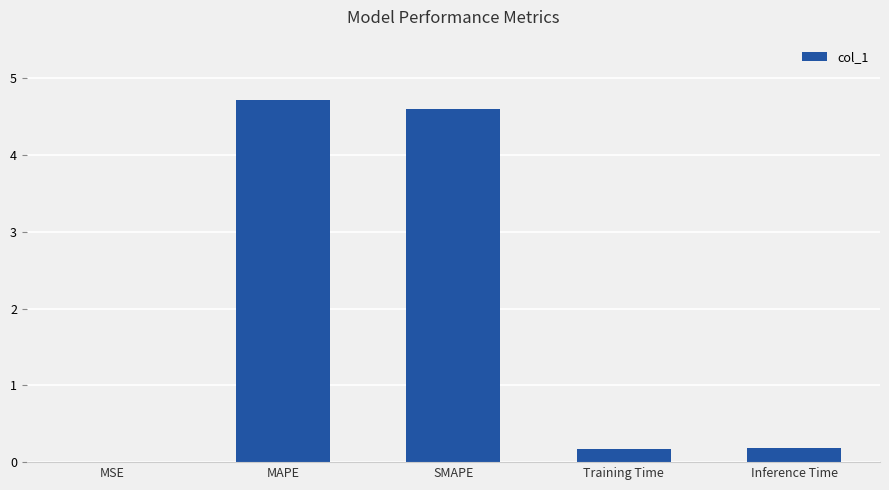

The value at Training Time is 0.2. True or false?

True